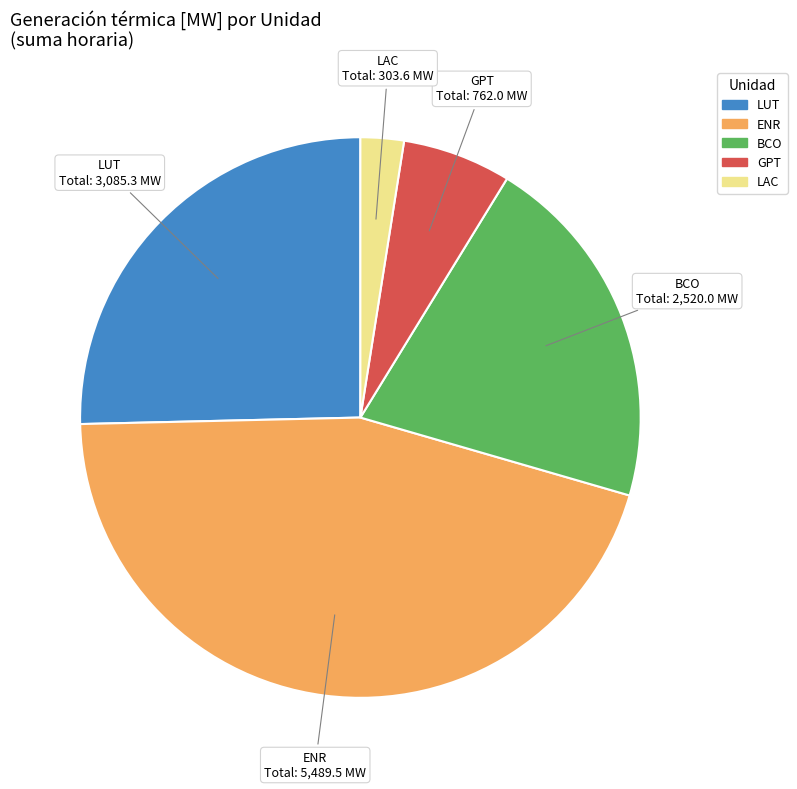

Which slice is the smallest?

LAC